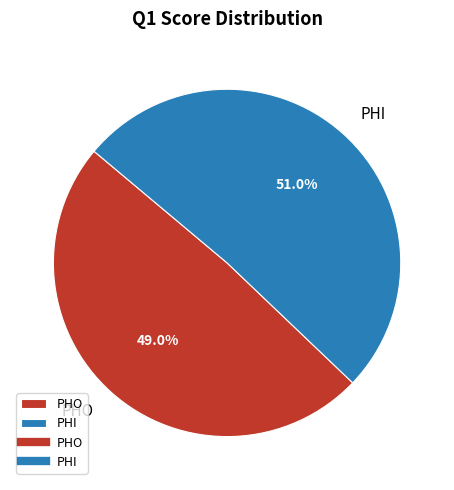

To the nearest percent, what is the difference between the PHI and PHO slice percentages?

2%